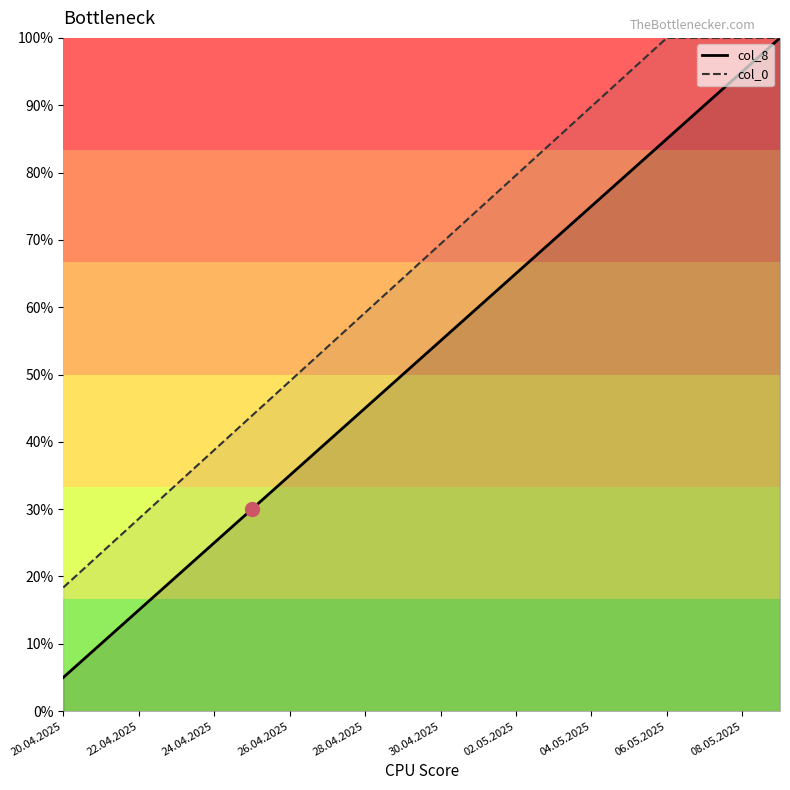

At which category is the sum across all series the highest?

19